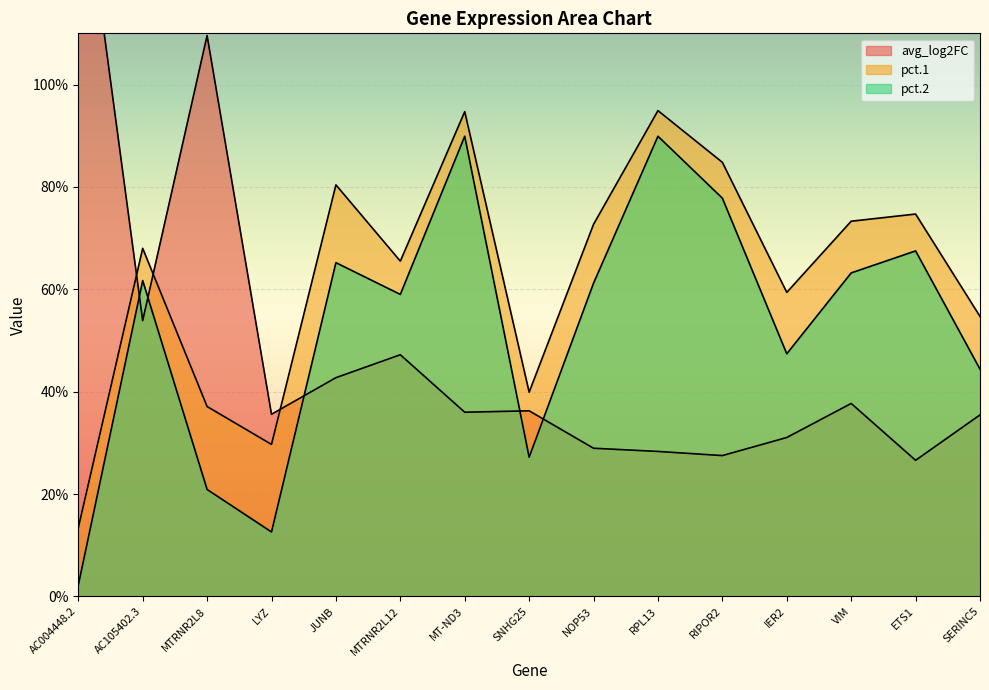

Is the value of pct.1 at SERINC5 greater than the value of avg_log2FC at RIPOR2?

Yes